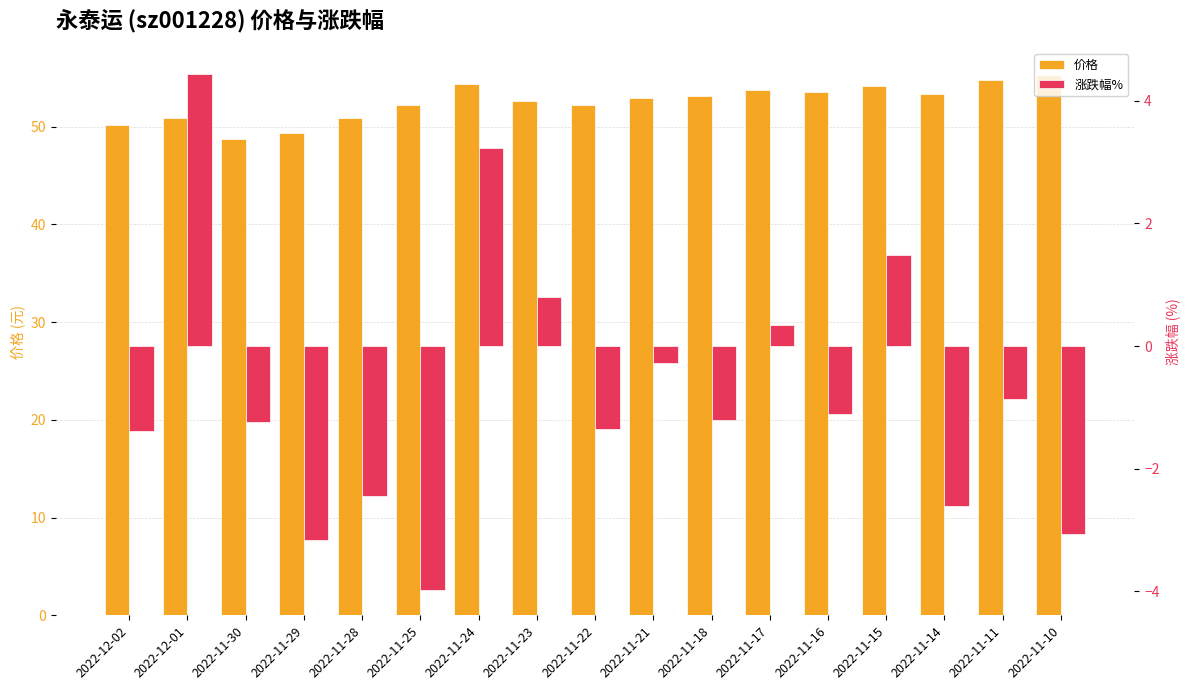

Which series has the largest range (max minus min)?

涨跌幅%